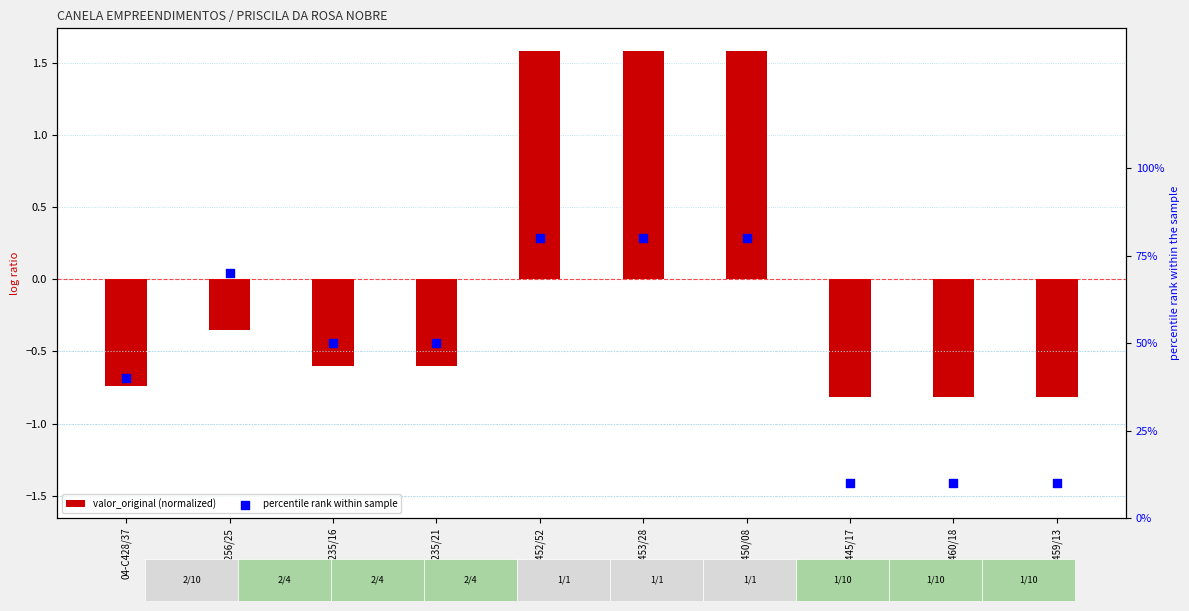

Which series contains the lowest Y value?

valor_original (normalized)